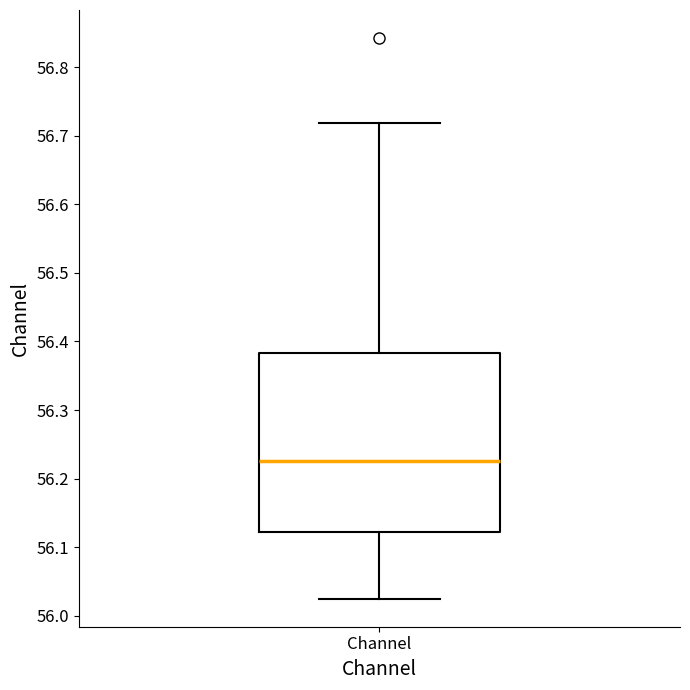

Transcribe this box plot: give where the median line is, the range the box spans, and where the two whiskers end, as read against the y-axis. The values are not printed on the chart, so give them approximately, as read against the axis.

median 56.23, box 56.12 to 56.38, whiskers 56.03 to 56.72